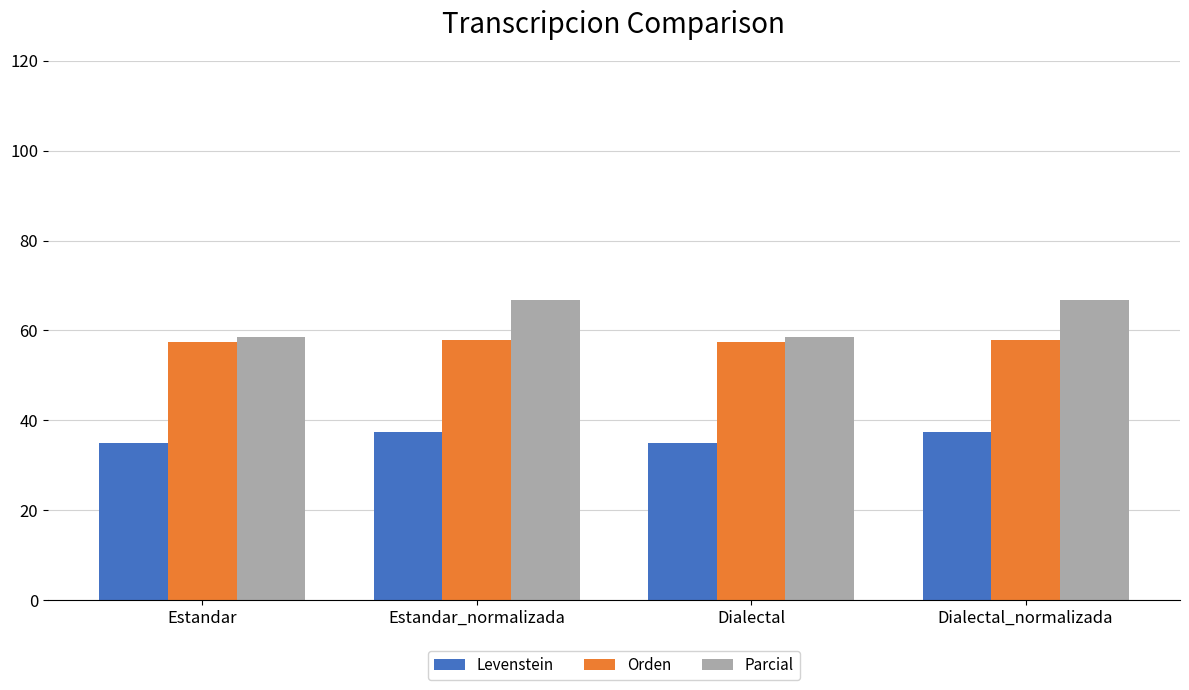

What position from the right is Dialectal?

2